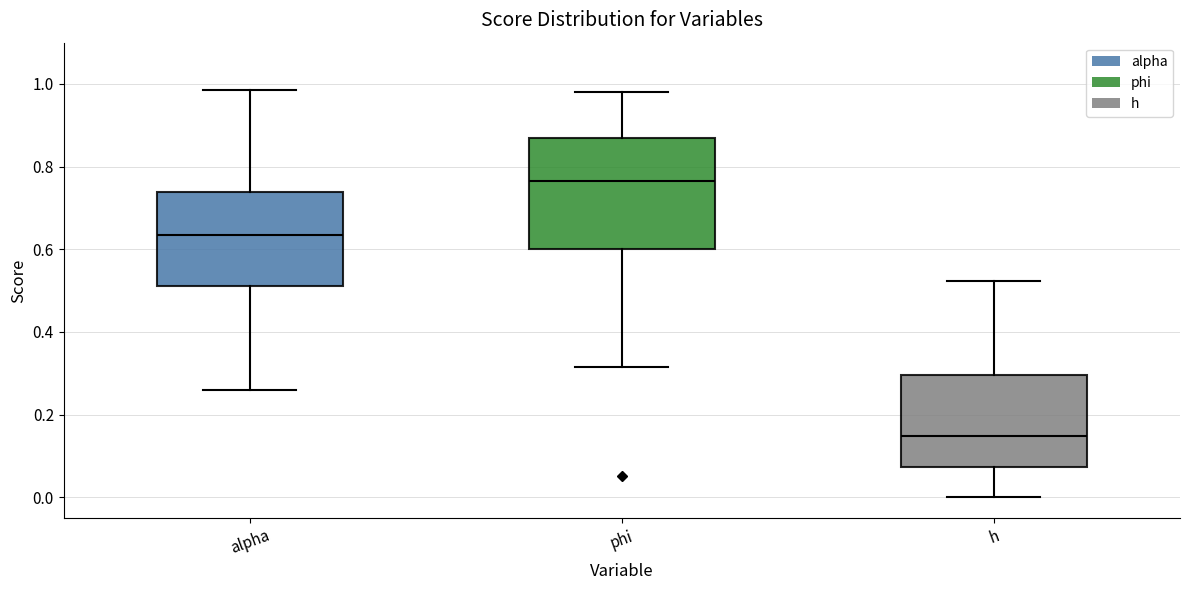

Where is the upper edge of the box for alpha on the y-axis? The values are not printed on the chart, so give them approximately, as read against the axis.

0.74